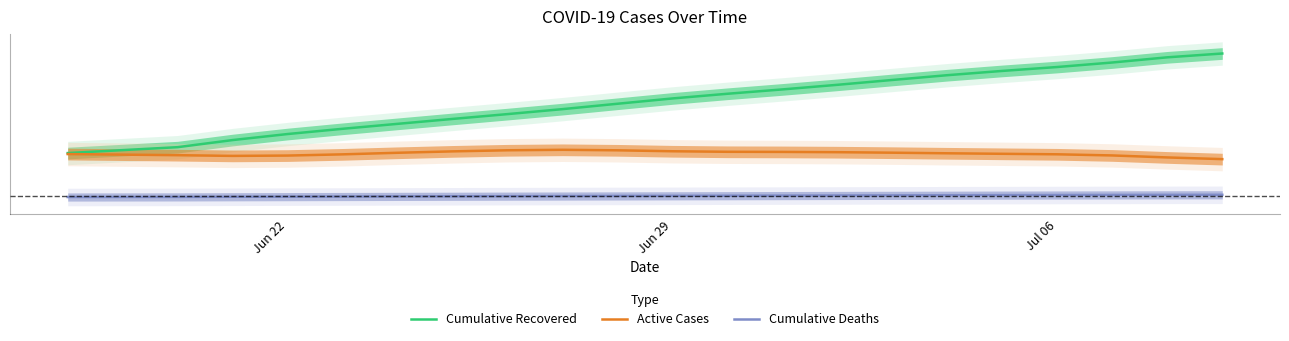

At how many categories does at least one series exceed 0?

21